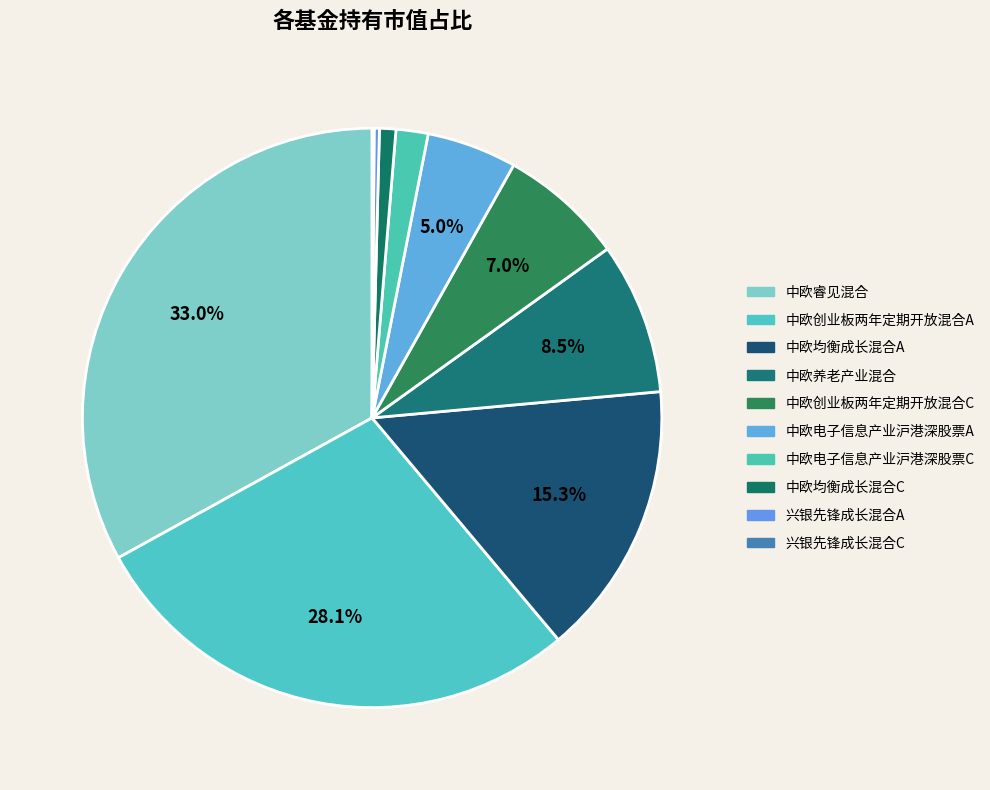

To the nearest percent, what is the difference between the 中欧均衡成长混合C and 中欧养老产业混合 slice percentages?

8%